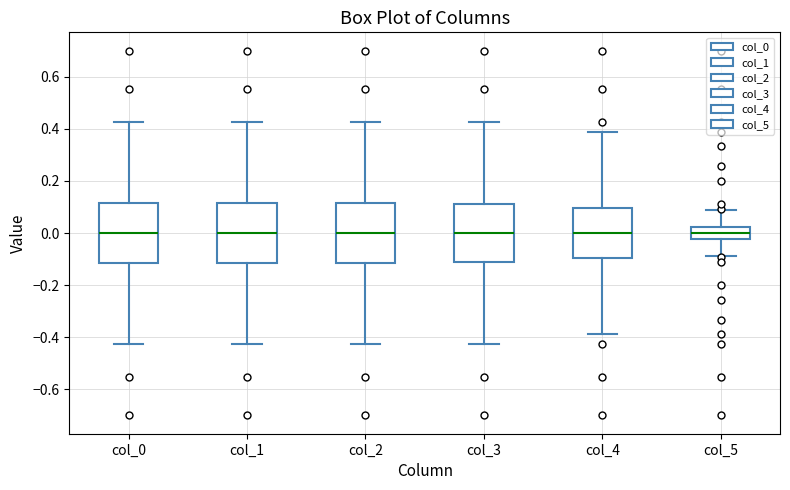

Reading left to right, transcribe this box plot: for each box, give where its median line is, the range the box spans, and where its two whiskers end, as read against the y-axis. The values are not printed on the chart, so give them approximately, as read against the axis.

col_0: median 0.00, box -0.12 to 0.12, whiskers -0.42 to 0.42
col_1: median 0.00, box -0.12 to 0.12, whiskers -0.42 to 0.42
col_2: median 0.00, box -0.12 to 0.12, whiskers -0.42 to 0.42
col_3: median 0.00, box -0.12 to 0.12, whiskers -0.42 to 0.42
col_4: median 0.00, box -0.10 to 0.10, whiskers -0.38 to 0.38
col_5: median 0.00, box -0.02 to 0.02, whiskers -0.08 to 0.08